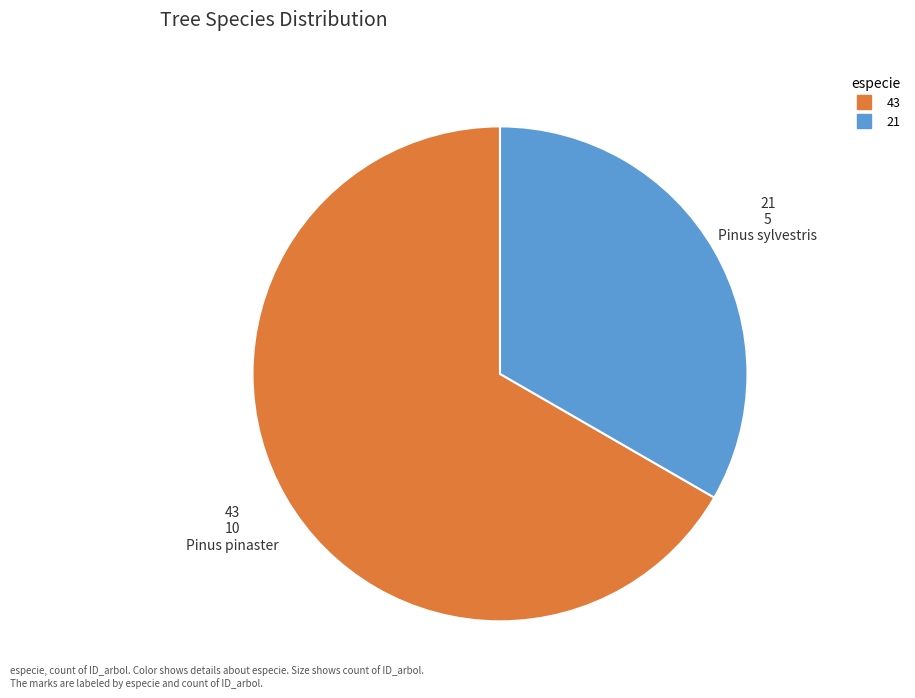

The 43 slice represents 54% of the pie. True or false?

False